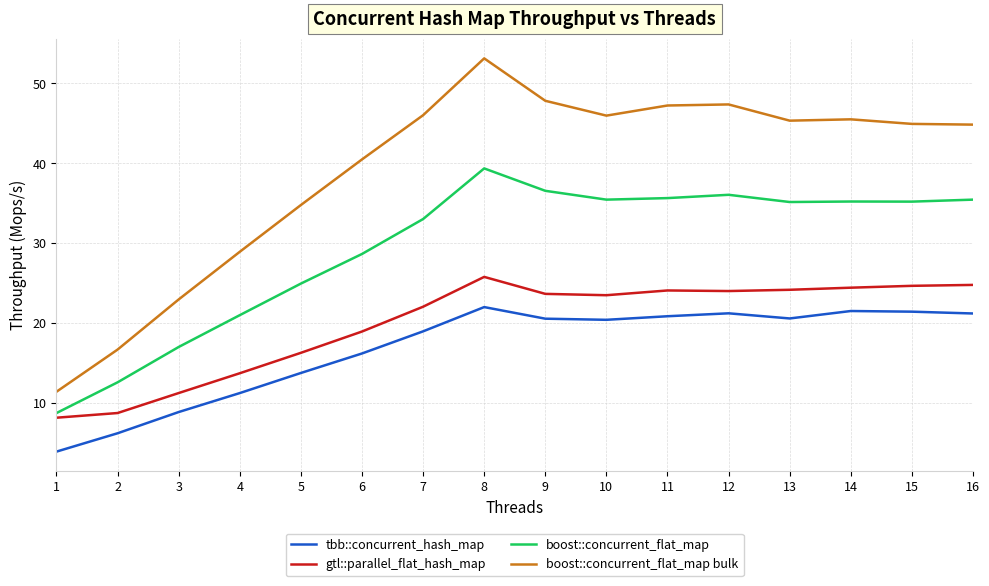

True or false: gtl::parallel_flat_hash_map and boost::concurrent_flat_map cross at least once.

False